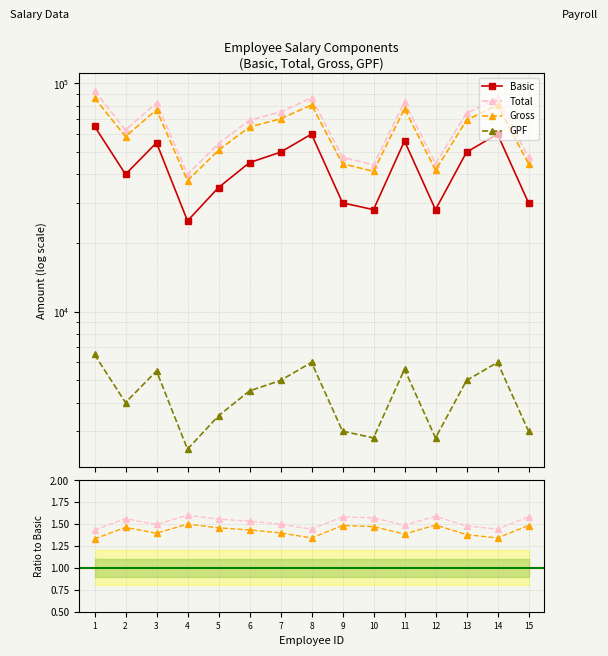

Where is the first local maximum for GPF?

3